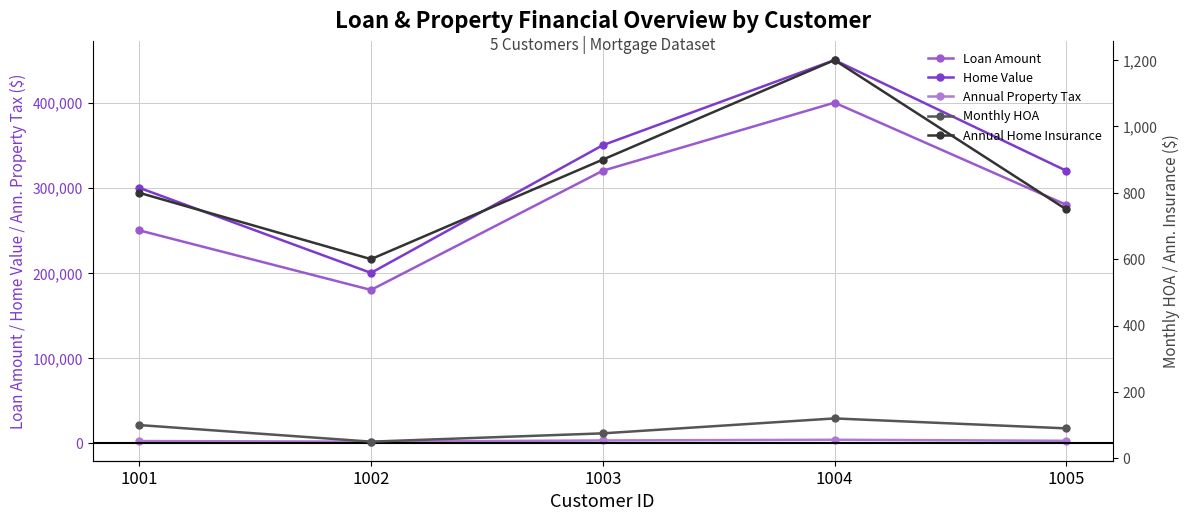

What is the difference between the Loan Amount values at 1004 and 1002?

220000